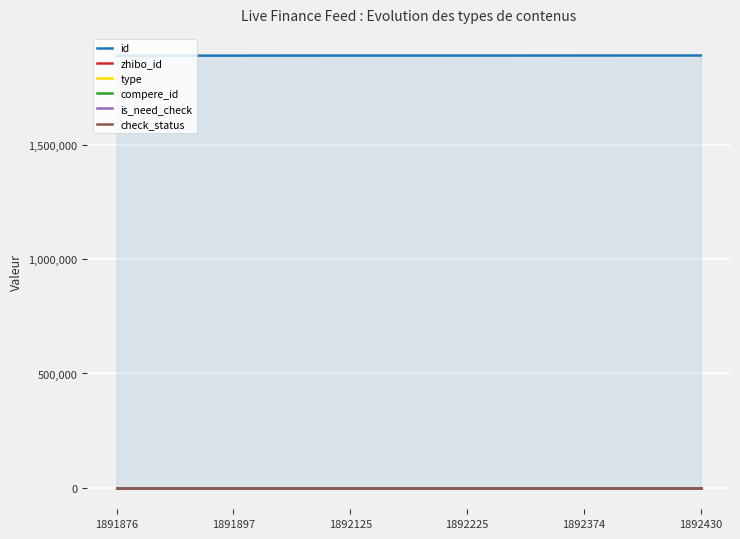

Reading left to right, list all the values displayed in this chart.

id: 1891876=1891876	1891897=1891897	1892125=1892125	1892225=1892225	1892374=1892374	1892430=1892430
zhibo_id: 1891876=152	1891897=152	1892125=152	1892225=152	1892374=152	1892430=152
type: 1891876=0	1891897=0	1892125=0	1892225=0	1892374=0	1892430=0
compere_id: 1891876=0	1891897=0	1892125=0	1892225=0	1892374=0	1892430=0
is_need_check: 1891876=0	1891897=0	1892125=0	1892225=0	1892374=0	1892430=0
check_status: 1891876=1	1891897=1	1892125=1	1892225=1	1892374=1	1892430=1